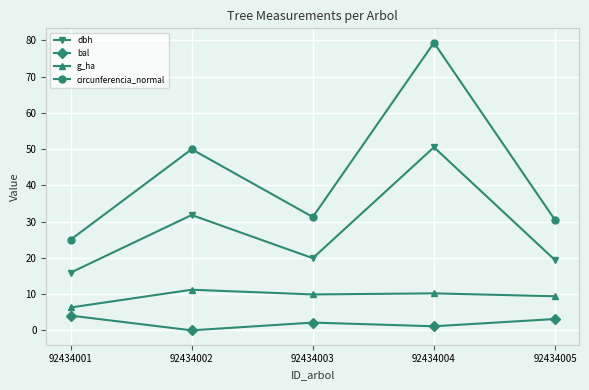

What is the difference between the highest and lowest values at 92434003?

29.1